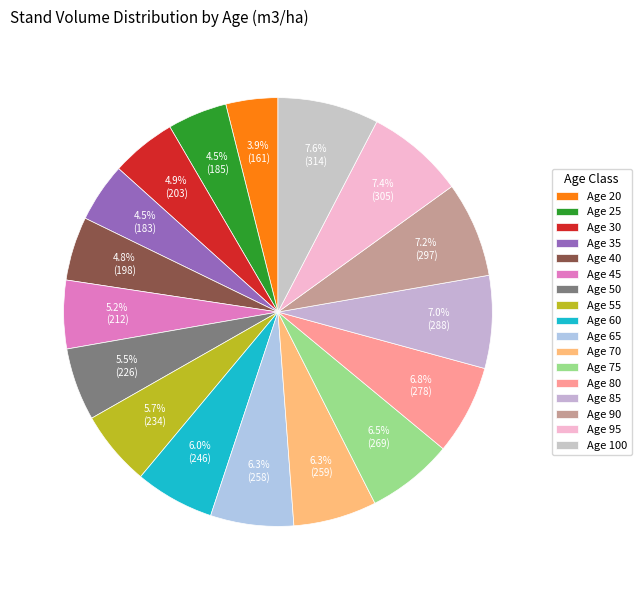

Between Age 45 and Age 70, which is larger?

Age 70